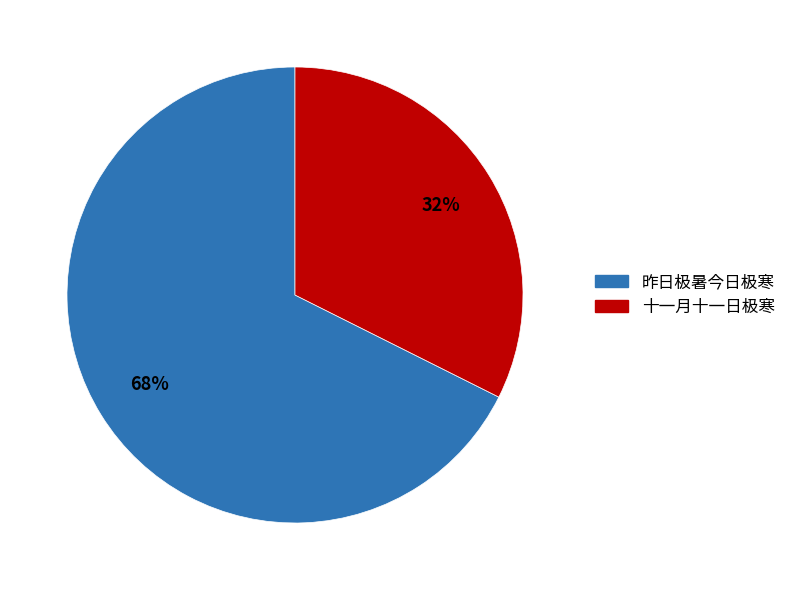

Is the sum of 十一月十一日极寒 and 昨日极暑今日极寒 greater than half?

Yes